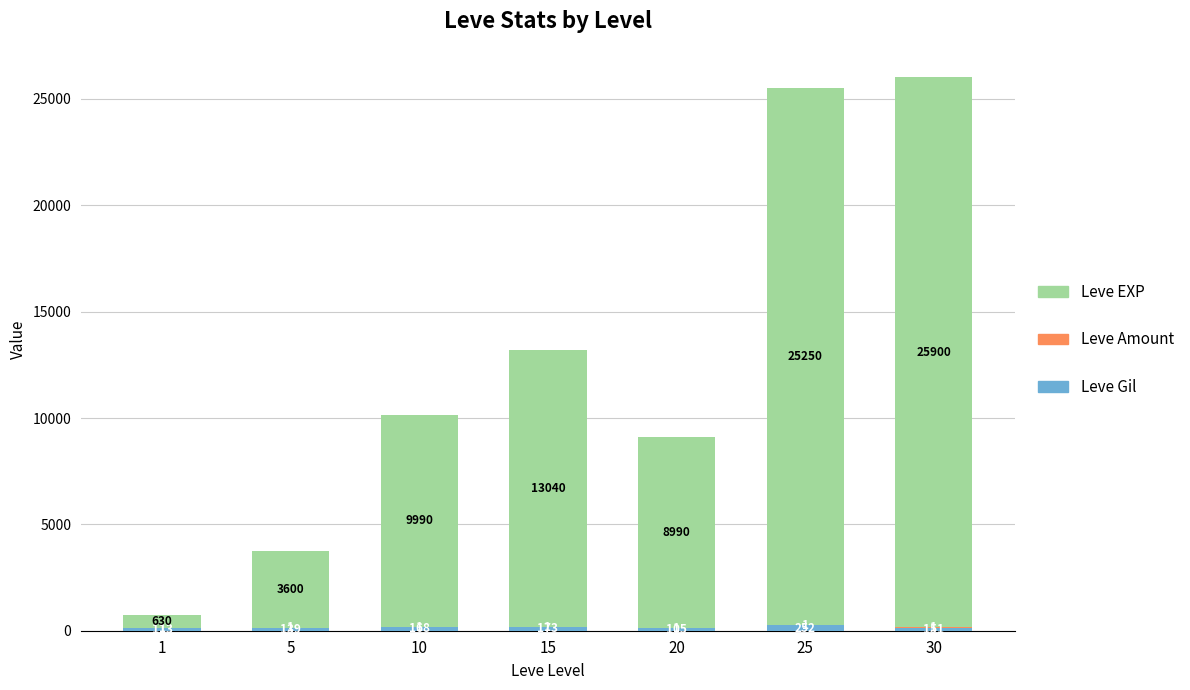

At which category is the sum across all series the highest?

30